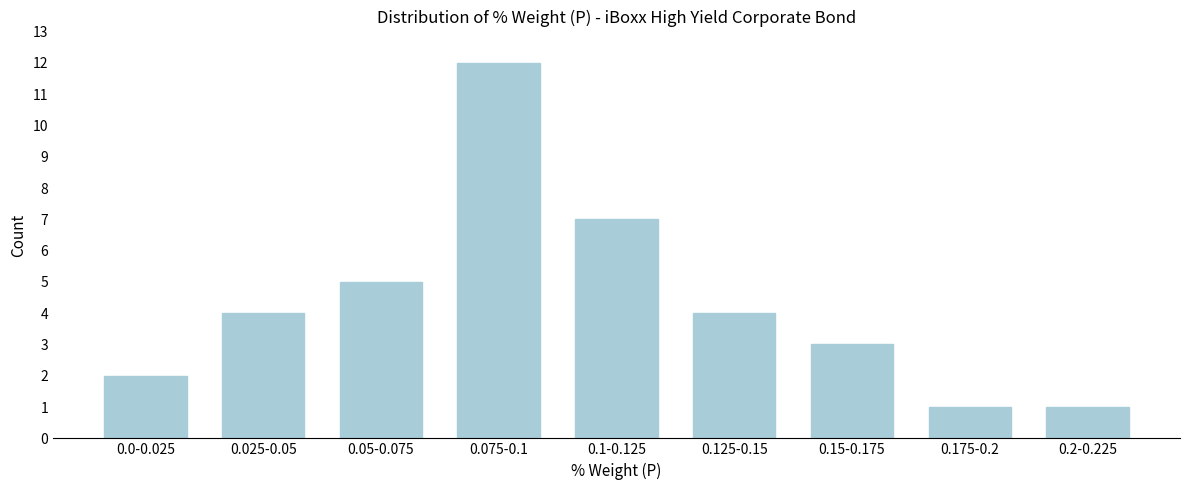

Reading left to right, list all the values displayed in this chart.

2	4	5	12	7	4	3	1	1